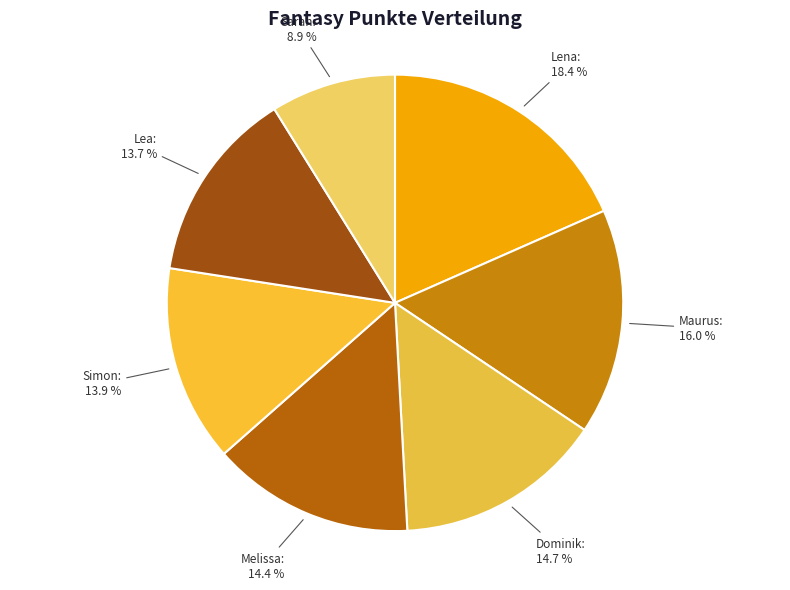

How many slices are in this pie chart?

7